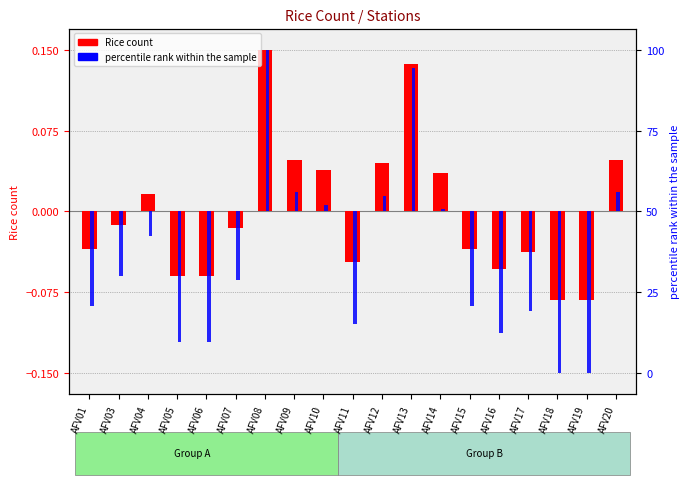

What is the sum of the Rice count (centered) values at AFV08 and AFV18?

0.1